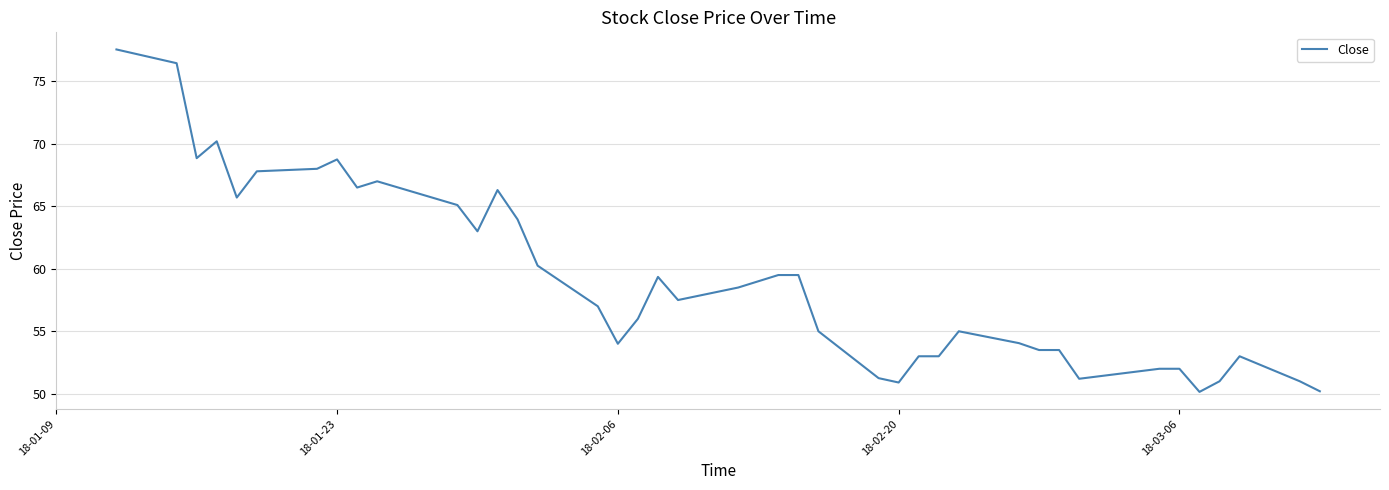

What is the difference between the maximum and minimum values?

27.4